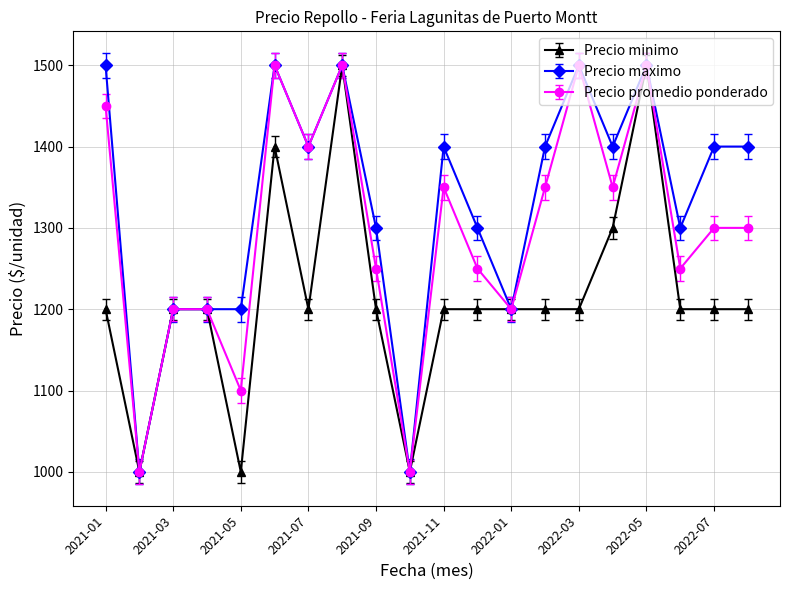

What are all the series names shown in the legend?

Precio minimo, Precio maximo, Precio promedio ponderado